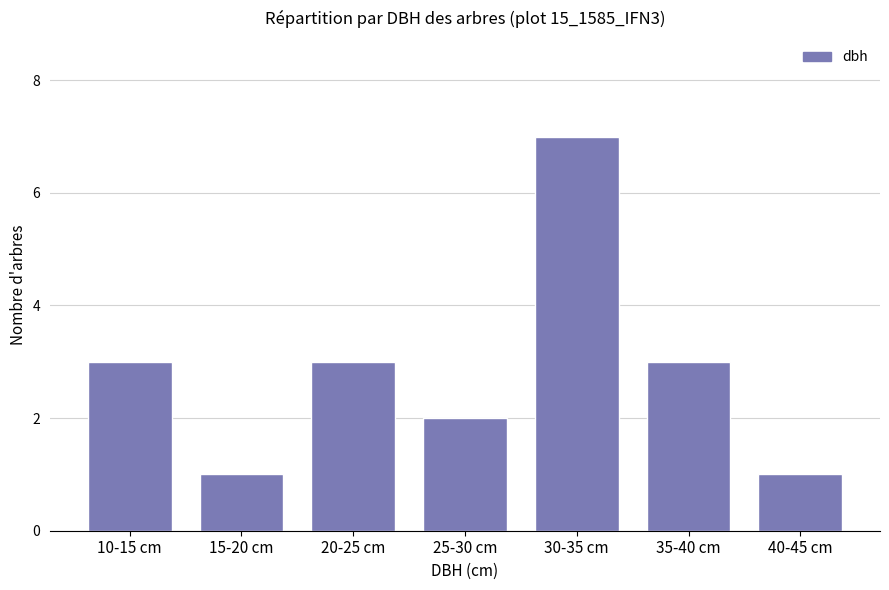

What is the change in value from 25-30 cm to 30-35 cm?

+5